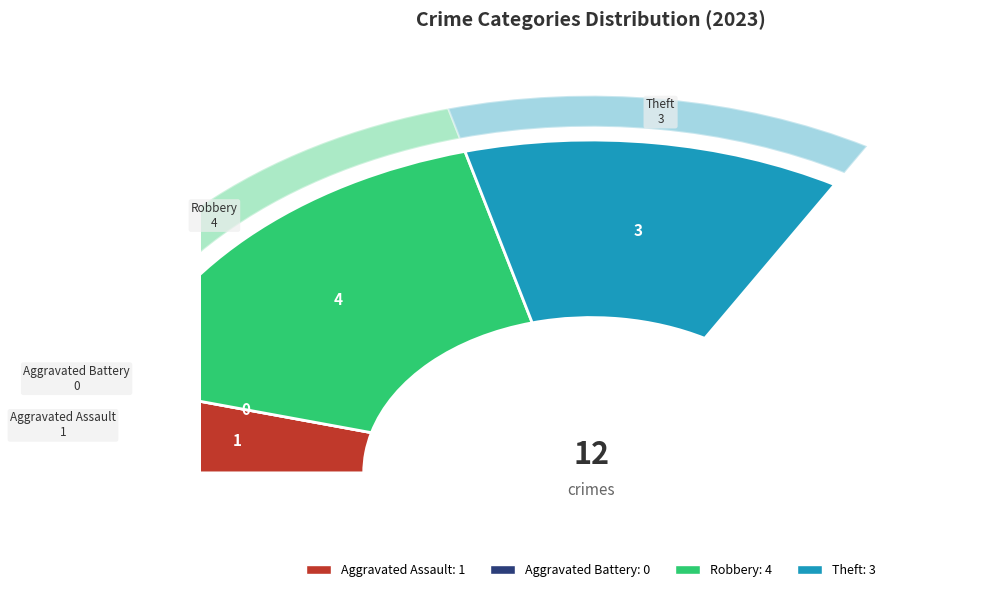

Do Theft and Aggravated Battery together represent more than half of the pie?

No